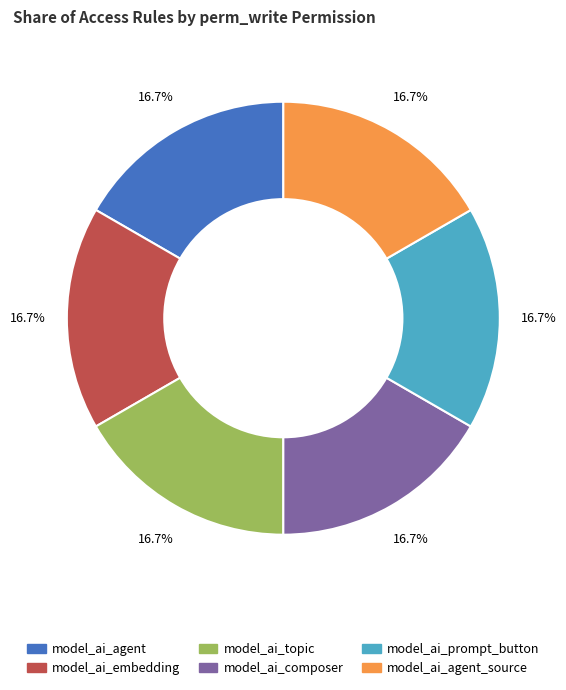

To the nearest percent, what is the average slice percentage?

17%